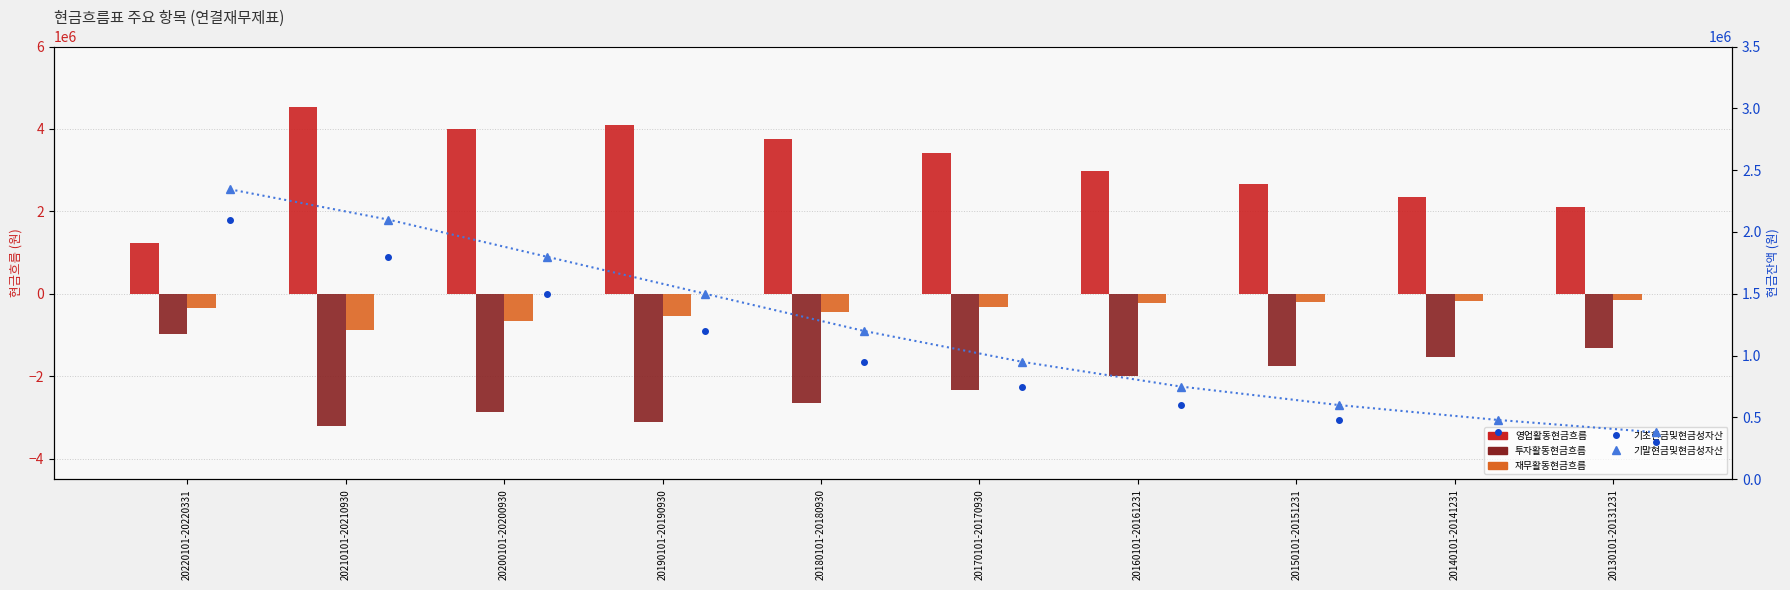

What is the label of the 3rd bar from the left?

20200101-20200930